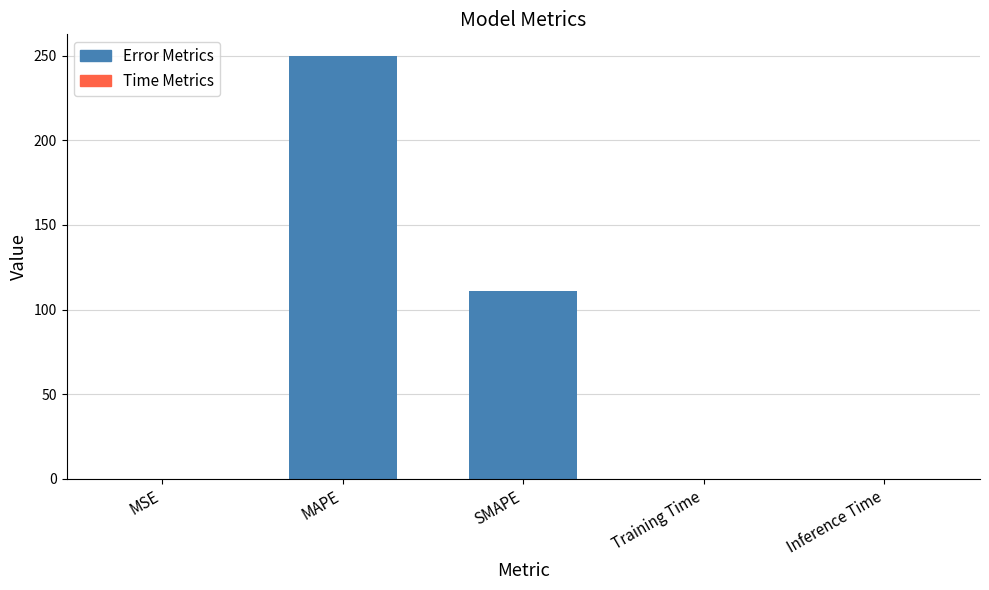

The value at SMAPE is 111.1. True or false?

True